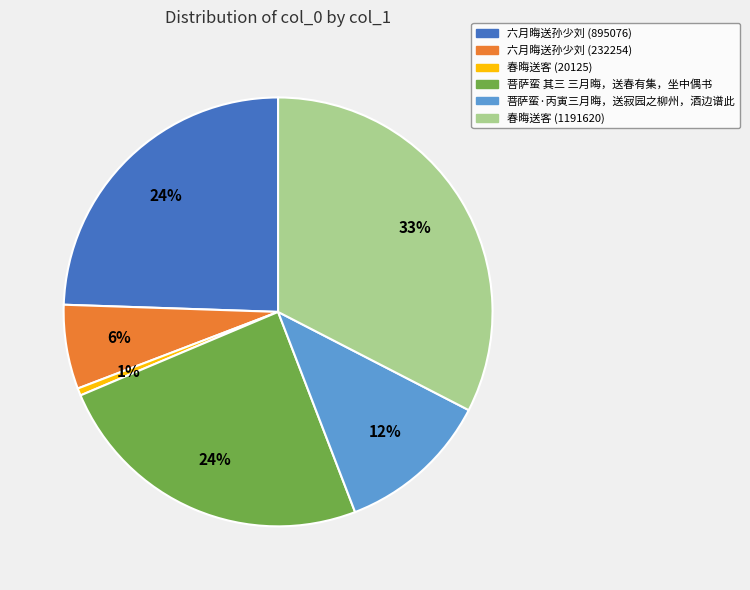

To the nearest percent, what percentage of the pie is 菩萨蛮·丙寅三月晦，送寂园之柳州，酒边谱此?

12%